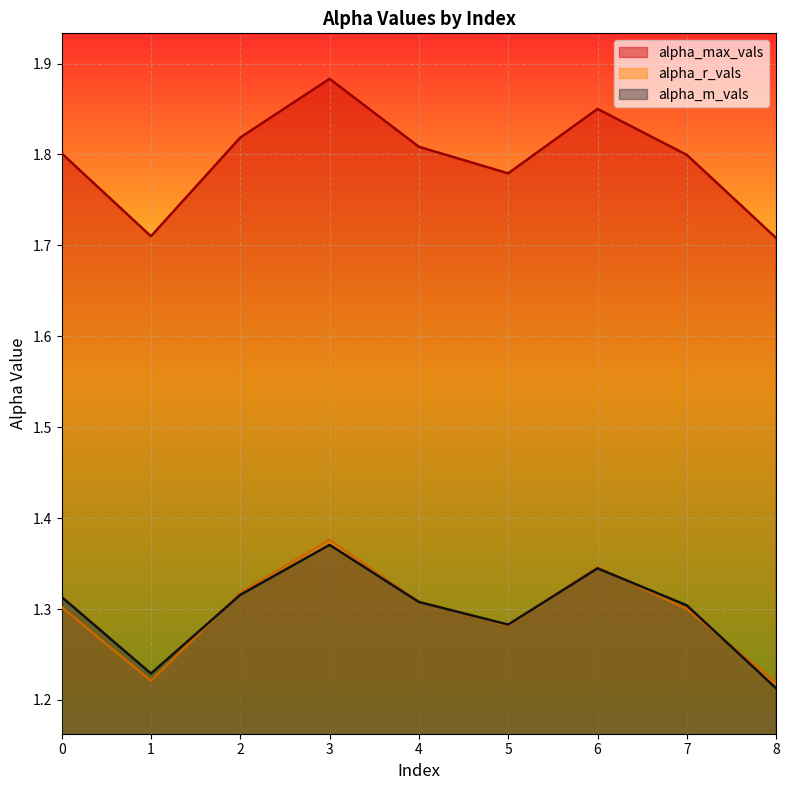

After their last crossing, which series has the higher values: alpha_r_vals or alpha_m_vals?

alpha_r_vals